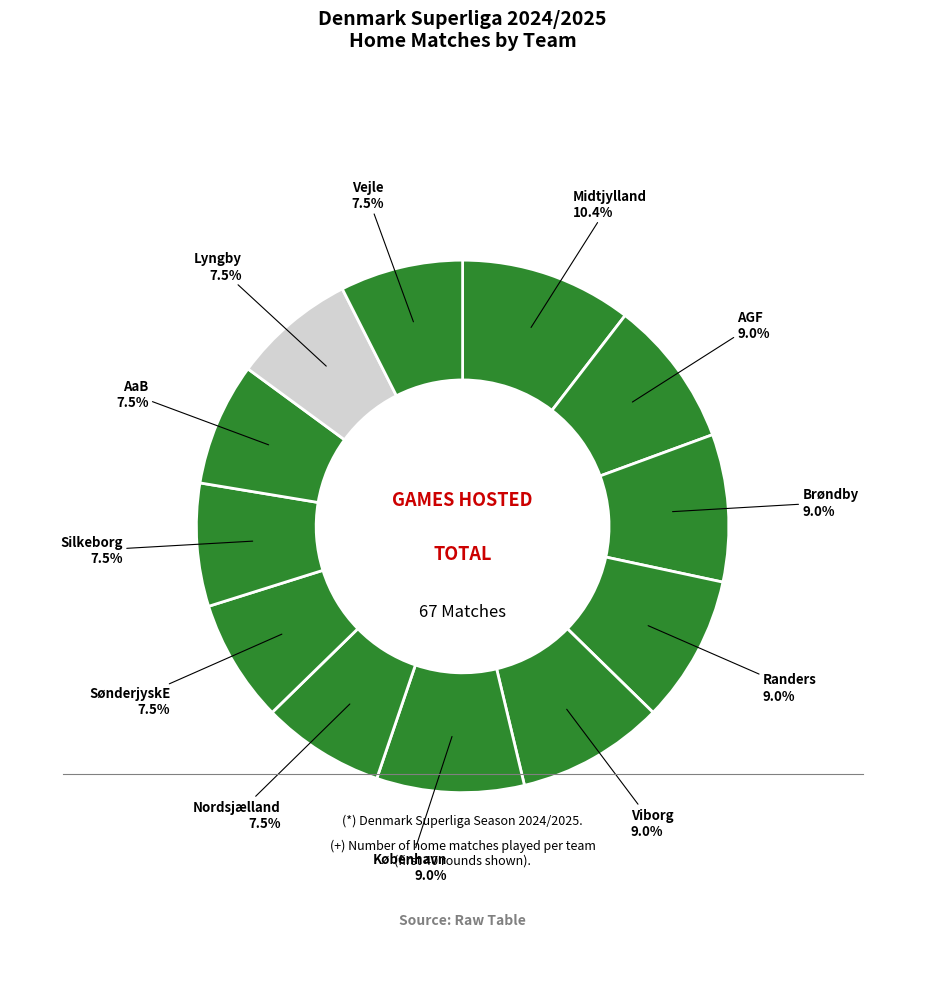

What percentage do Viborg and Lyngby together represent?

16.4%